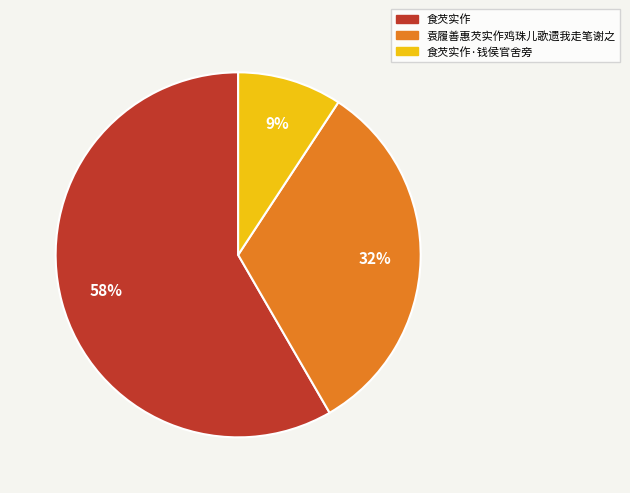

The 袁履善惠芡实作鸡珠儿歌遗我走笔谢之 slice represents 26% of the pie. True or false?

False